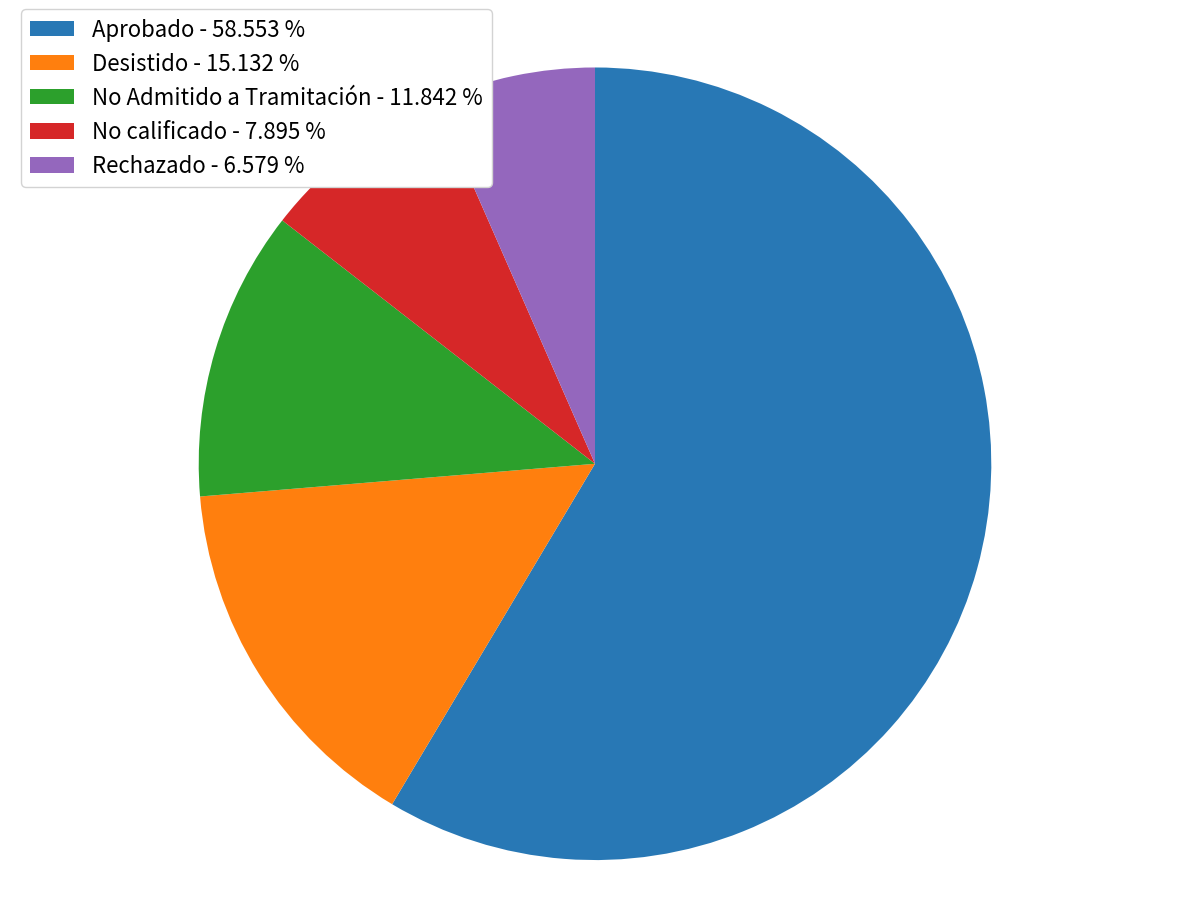

True or false: Desistido accounts for 15% of the total.

True